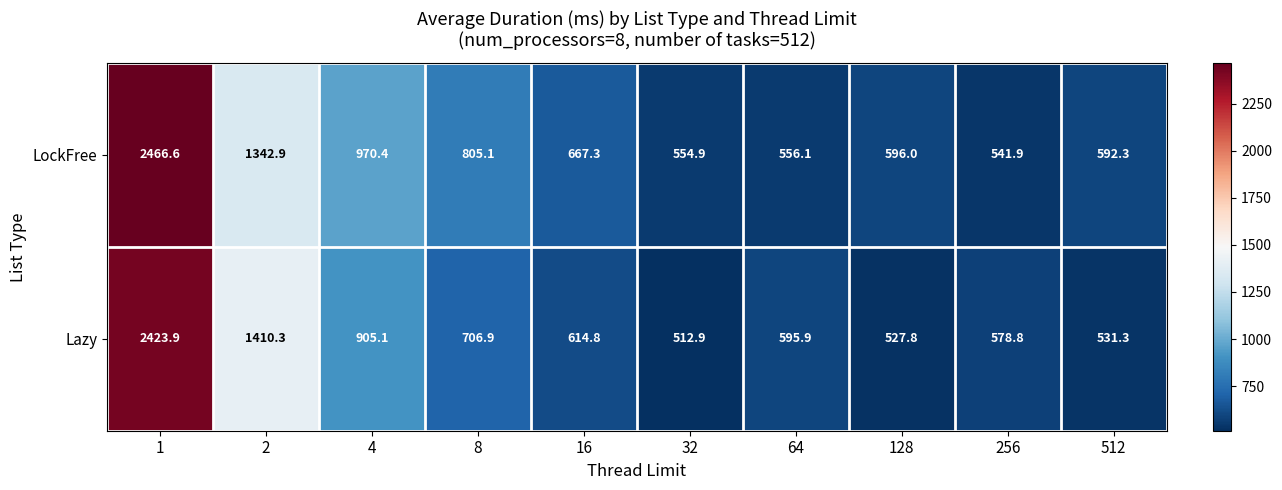

Which category has the lowest value in the LockFree series?

256